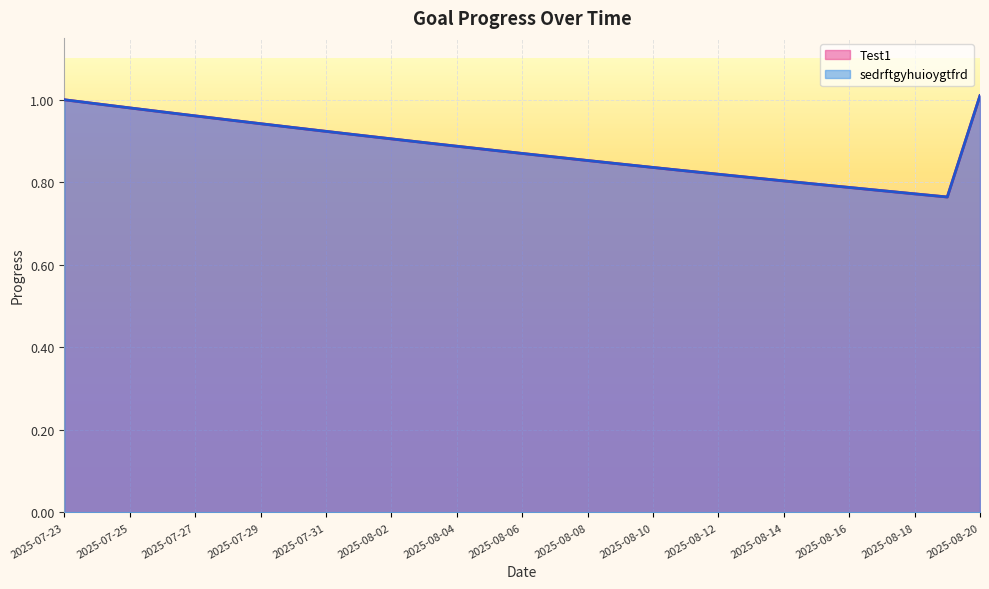

Which has a higher value, 2025-07-25 or 2025-08-16?

2025-07-25